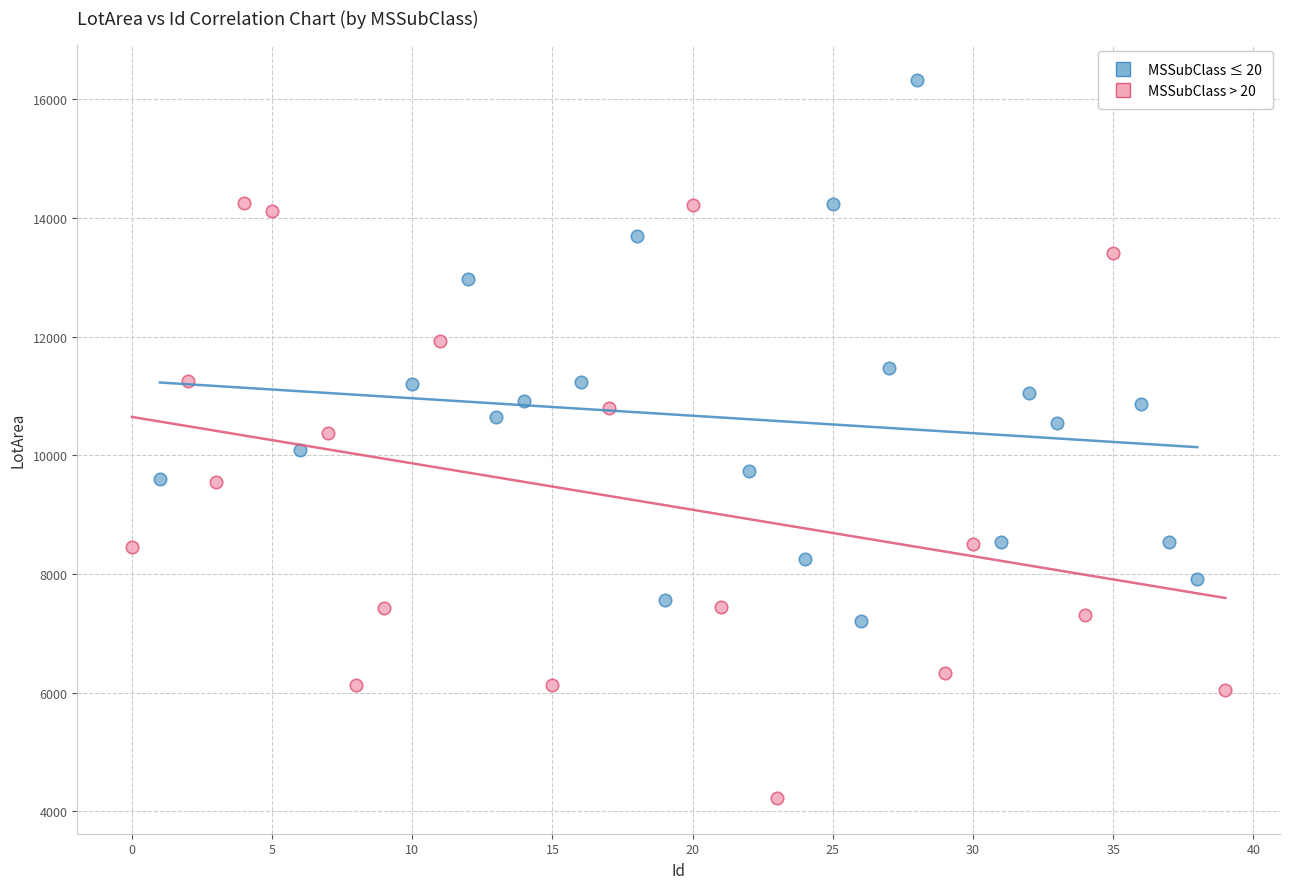

Which series has the largest Y range (max minus min)?

MSSubClass > 20